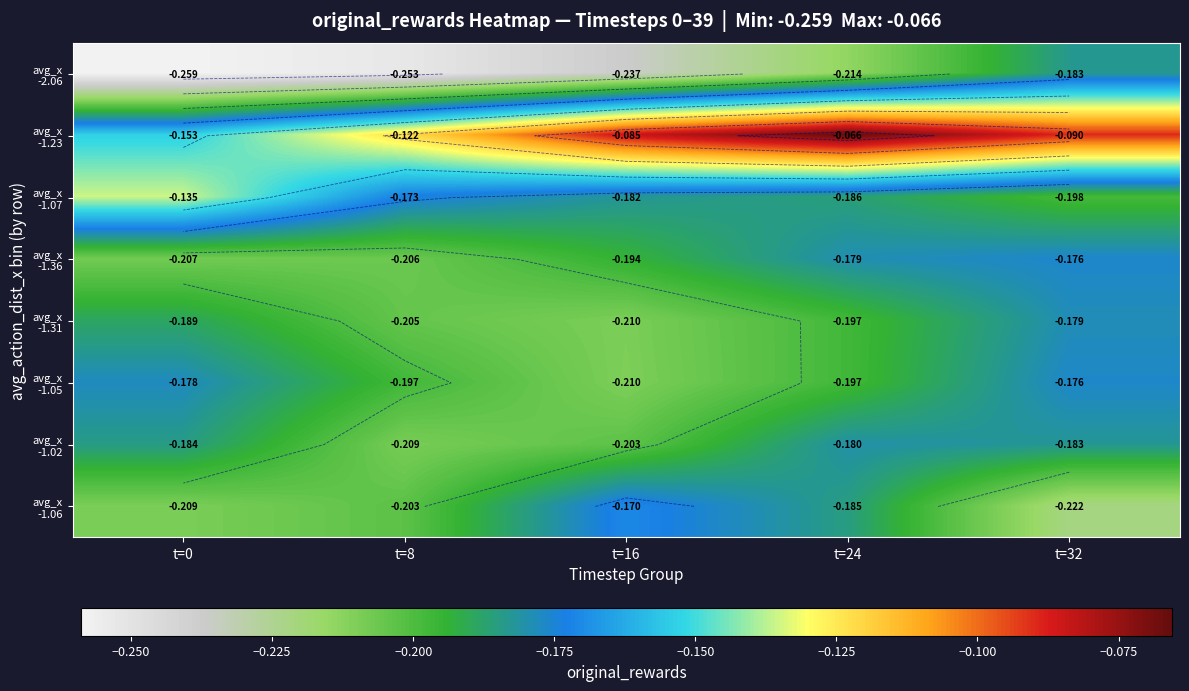

What is the average value of the avg_x -1.31 series?

-0.2